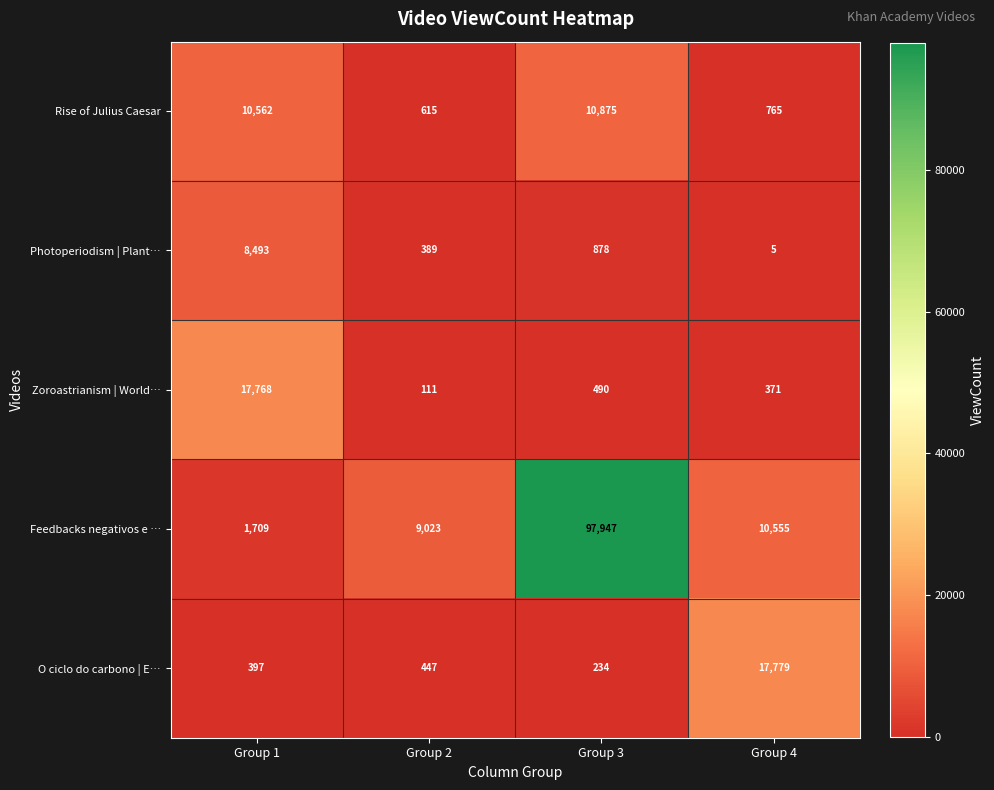

Rank the series by their maximum value, from highest to lowest.

Feedbacks negativos e …, O ciclo do carbono | E…, Zoroastrianism | World…, Rise of Julius Caesar, Photoperiodism | Plant…